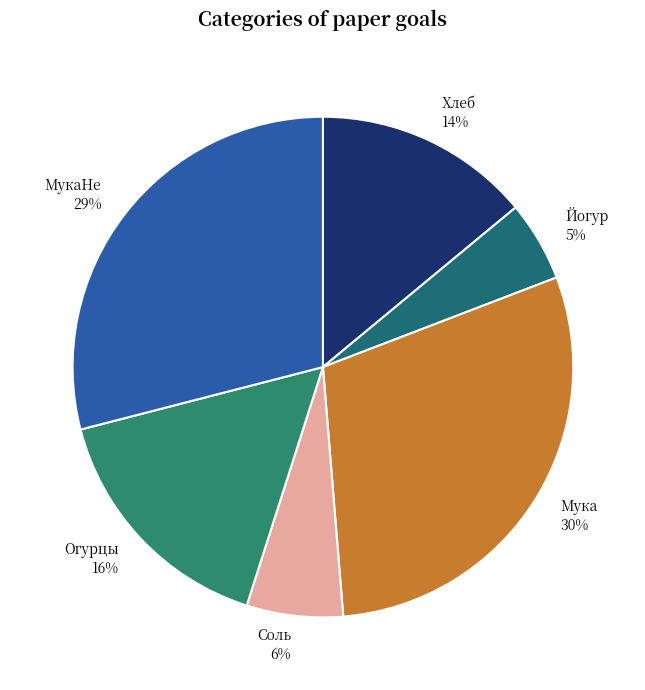

What is the ratio of the value at Соль to the value at Мука?

0.2